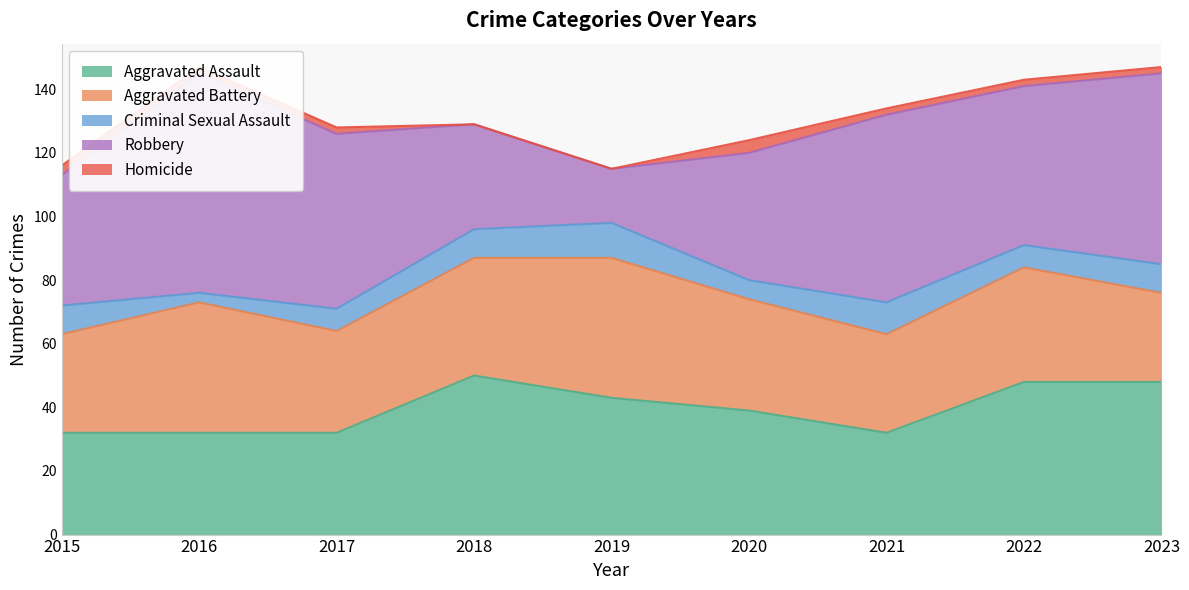

Where is the first local minimum for Aggravated Assault?

2021